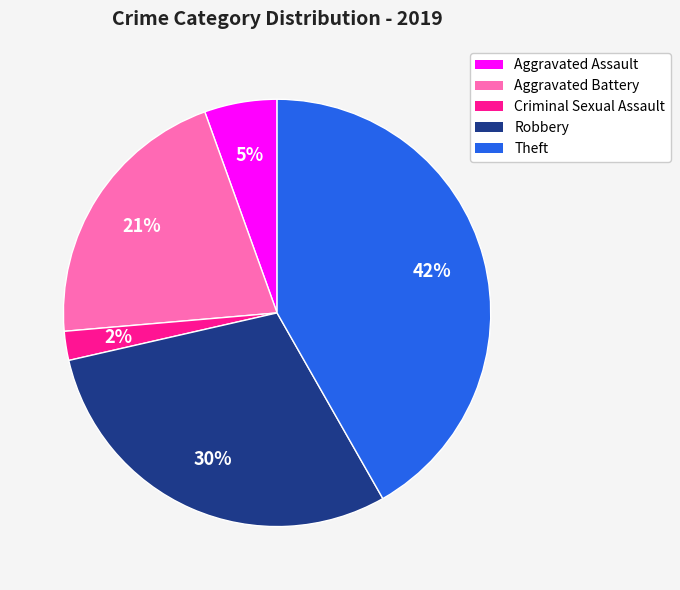

To the nearest percent, what is the difference between the Aggravated Battery and Theft slice percentages?

21%